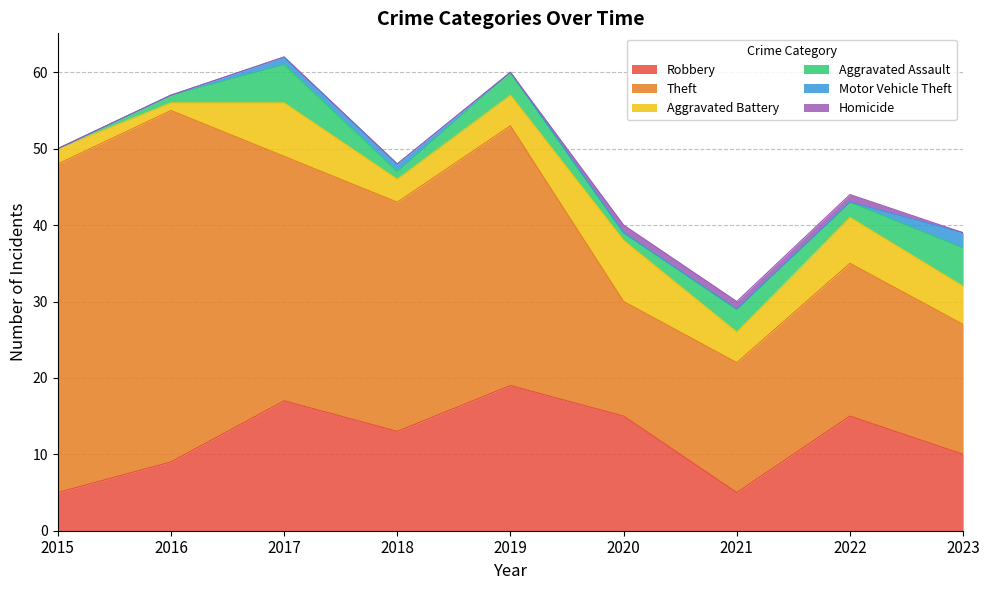

True or false: Robbery and Aggravated Battery cross at least once.

False